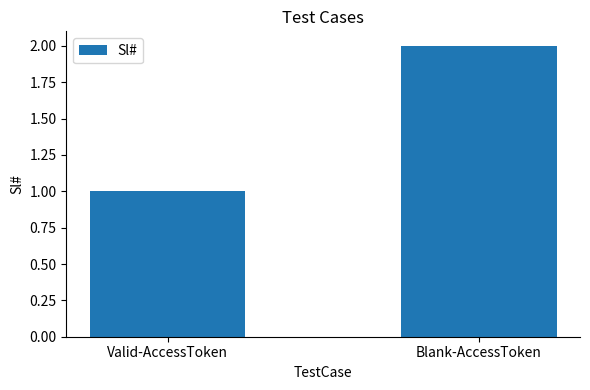

Which label corresponds to the smallest value in the chart?

Valid-AccessToken